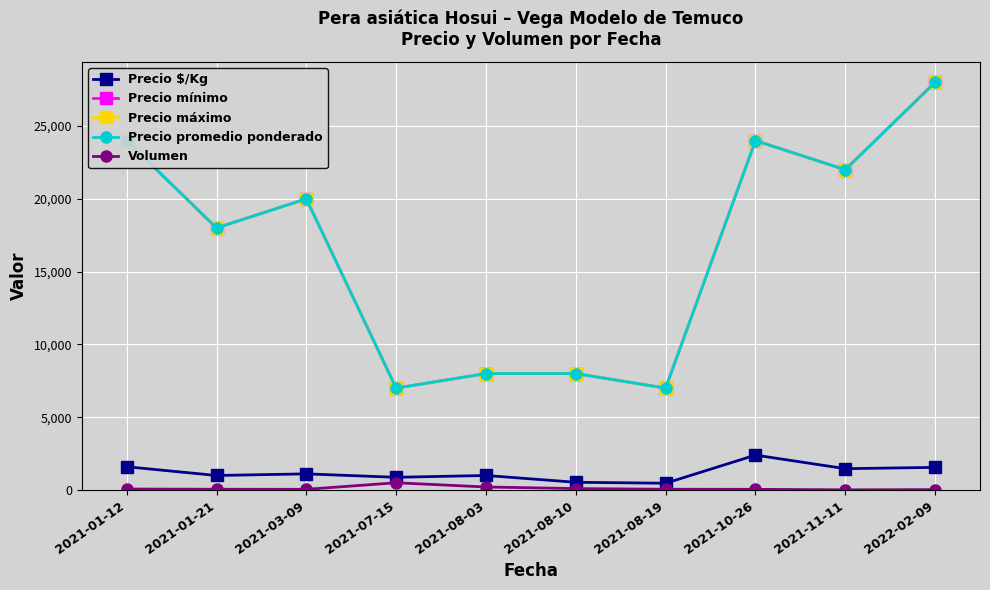

Which category has the highest value across all series?

2022-02-09